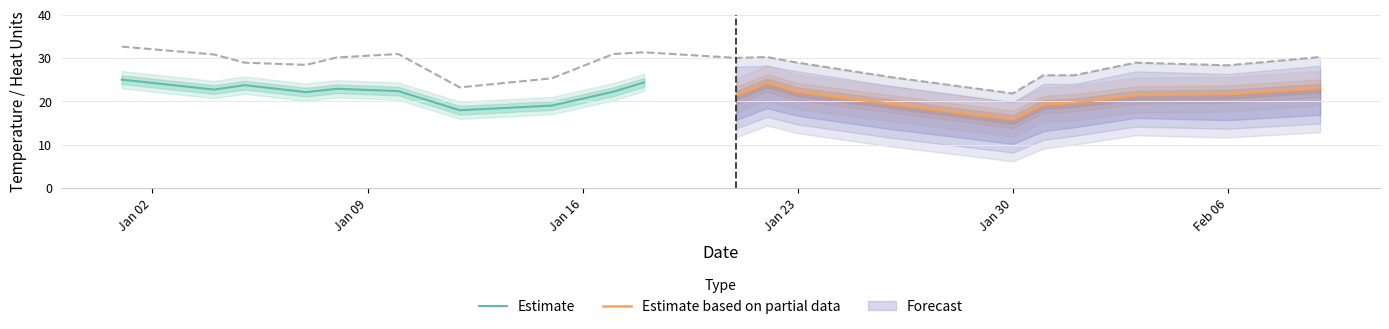

The Estimate based on partial data series shows 15.8 at Jan 30. True or false?

True